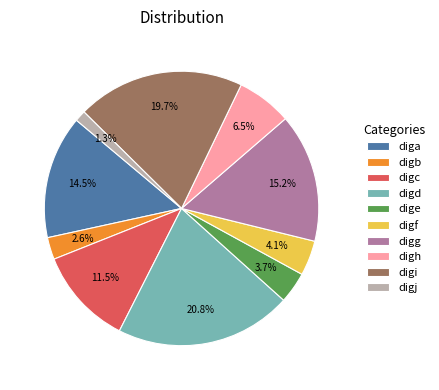

Which has a higher value, digg or digc?

digg